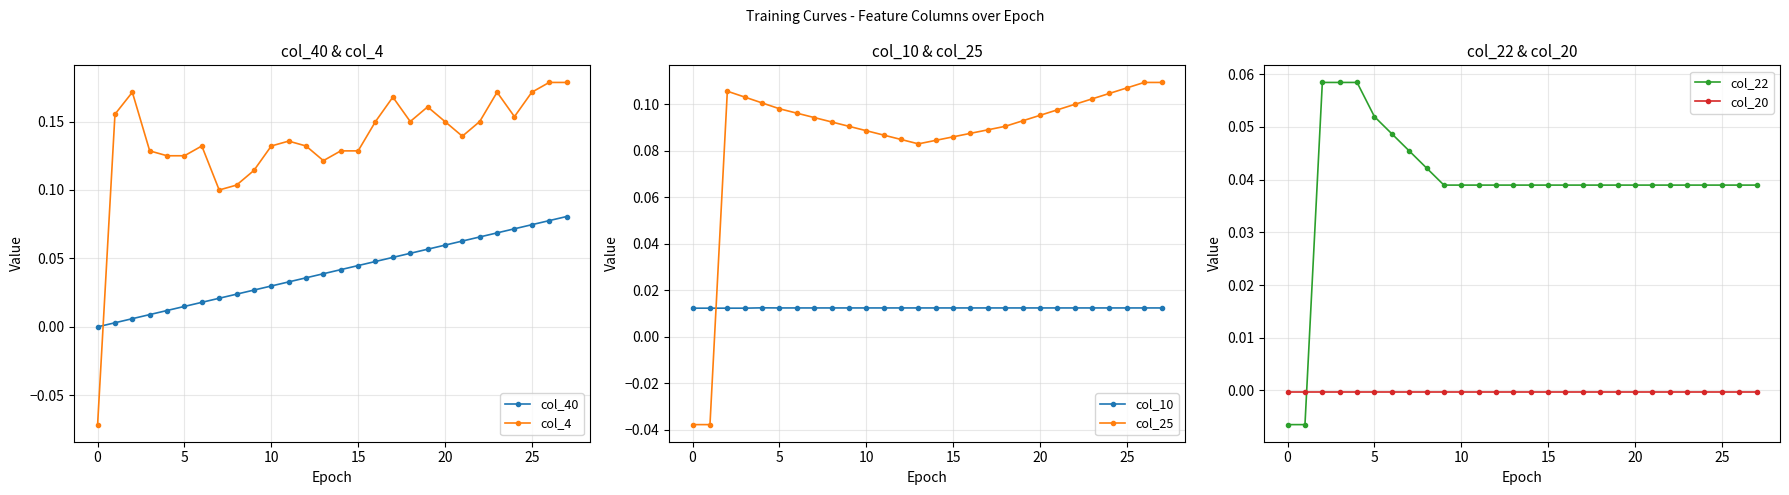

Rank the series at 18 from highest to lowest value.

col_4, col_25, col_40, col_22, col_10, col_20